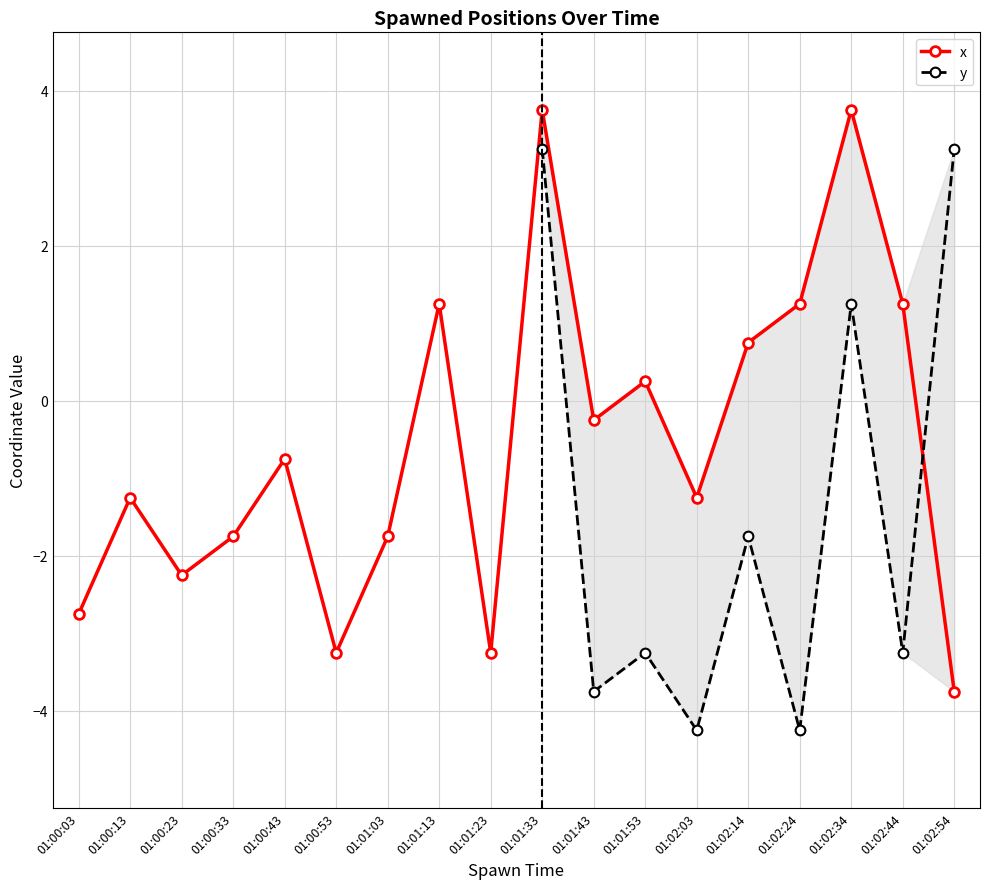

What position from the right is 01:02:54?

1